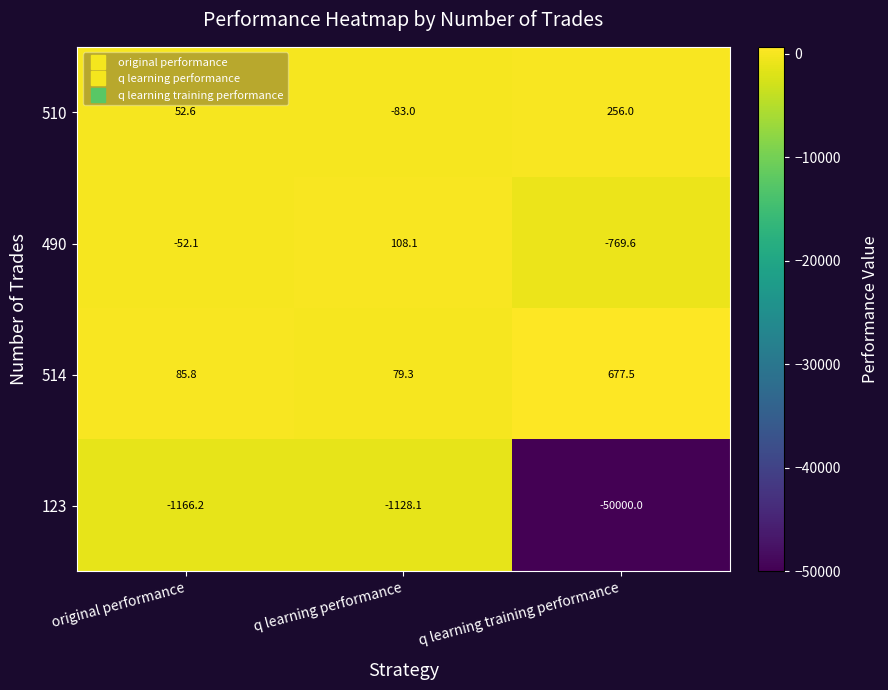

What is the approximate value of 510 at original performance?

52.6